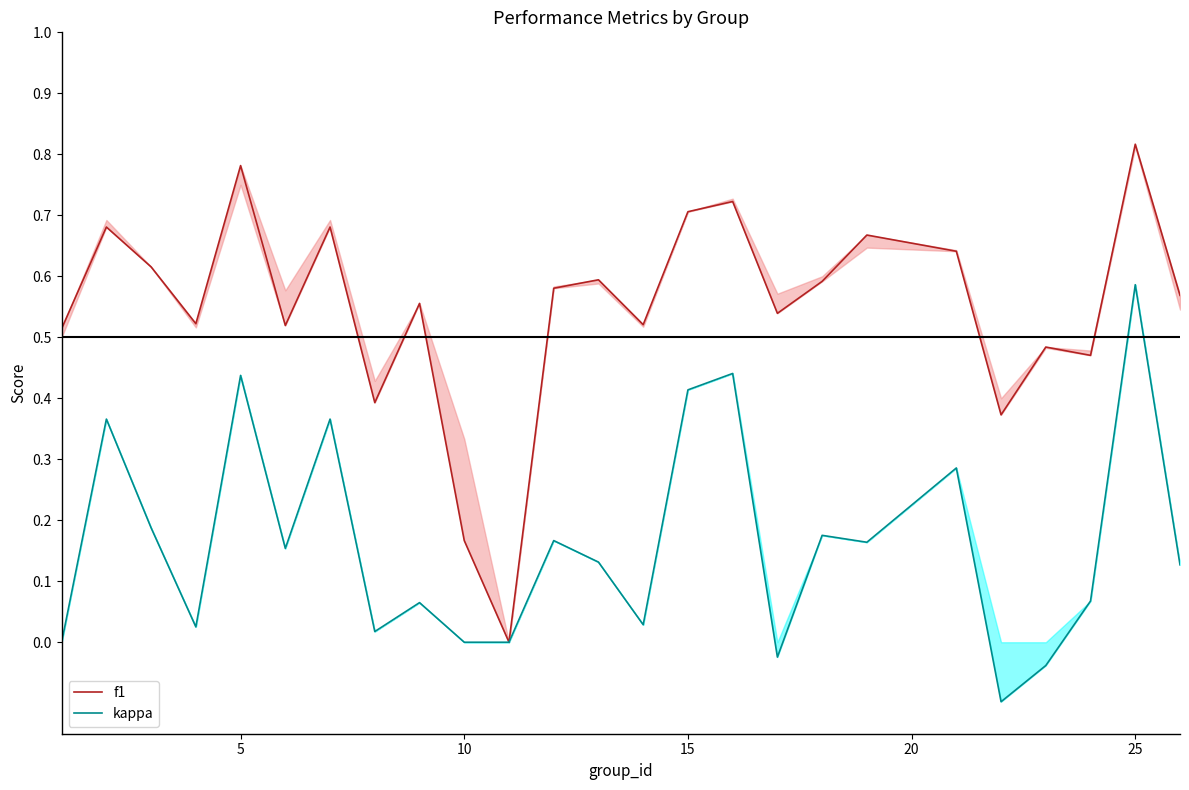

At how many categories does at least one series exceed 0?

24